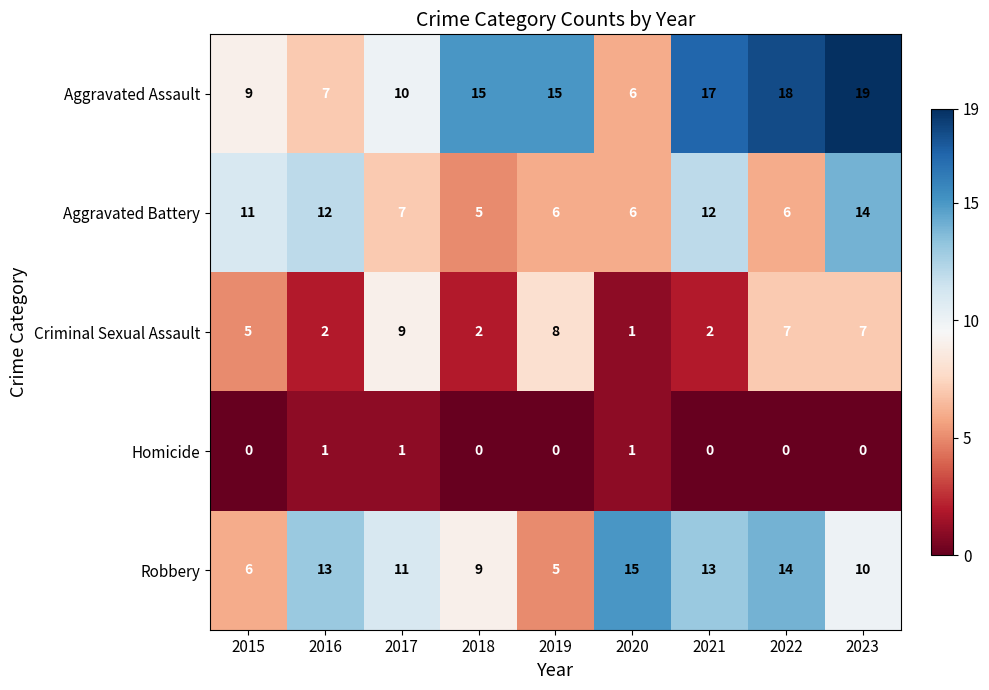

Which series changed the most between 2019 and 2023?

Aggravated Battery